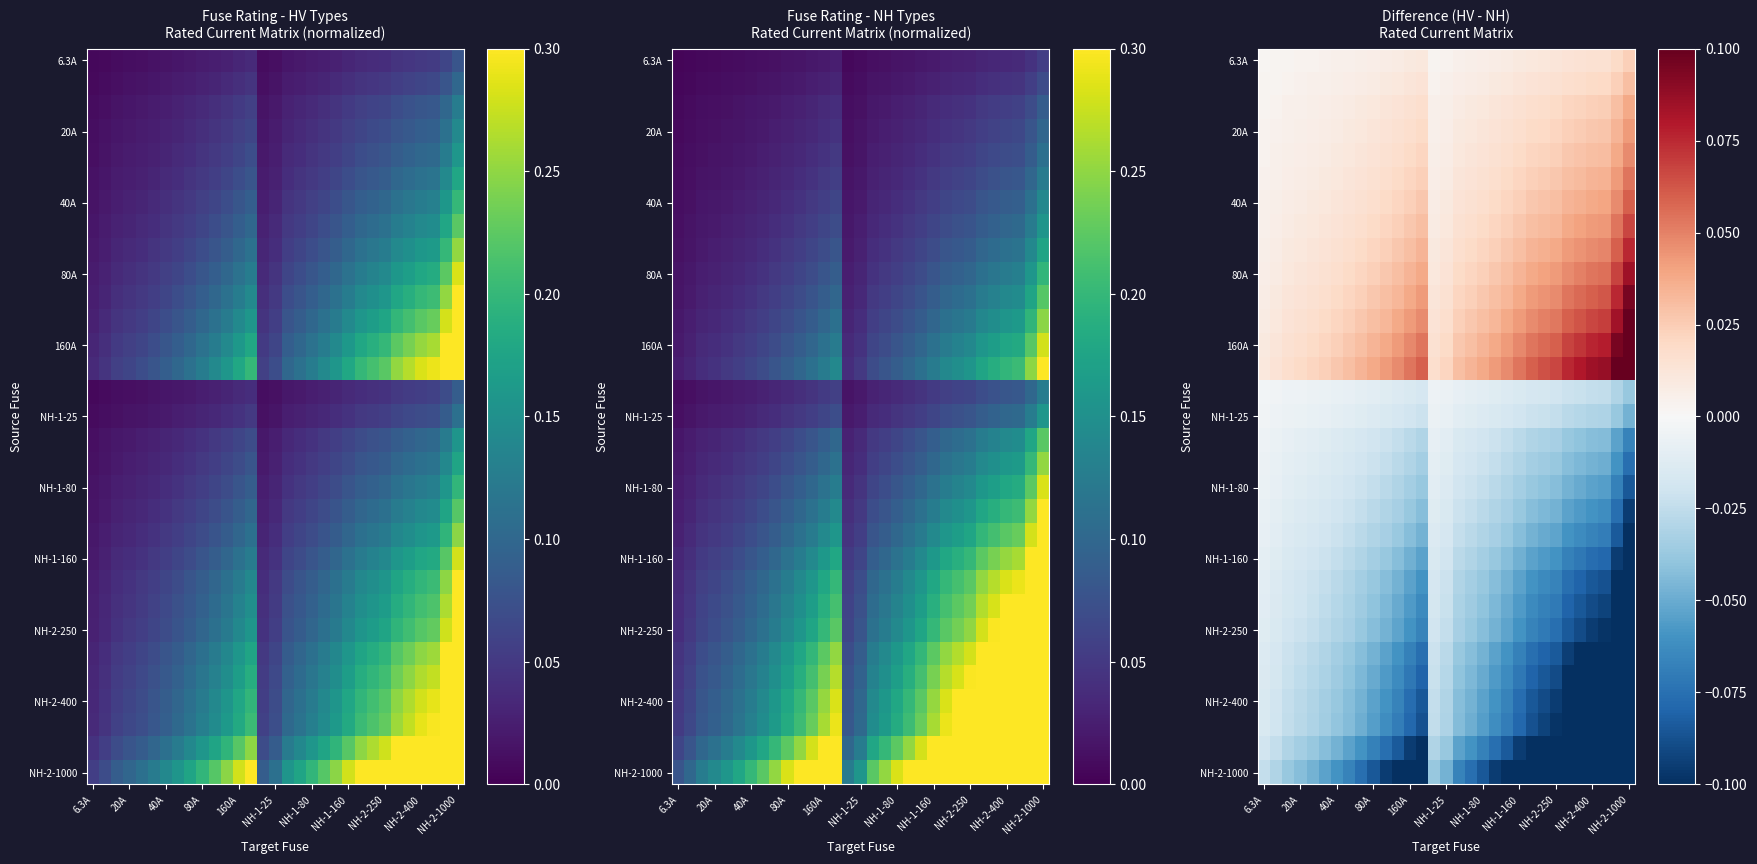

At which category is the sum across all series the highest?

6.3A